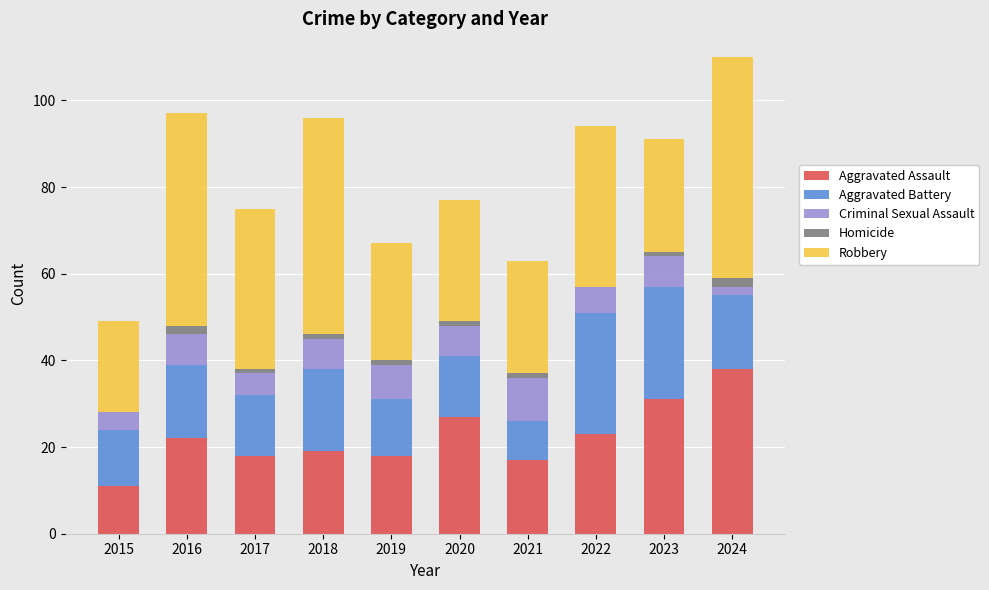

True or false: Aggravated Assault has a value of 15 at 2022.

False